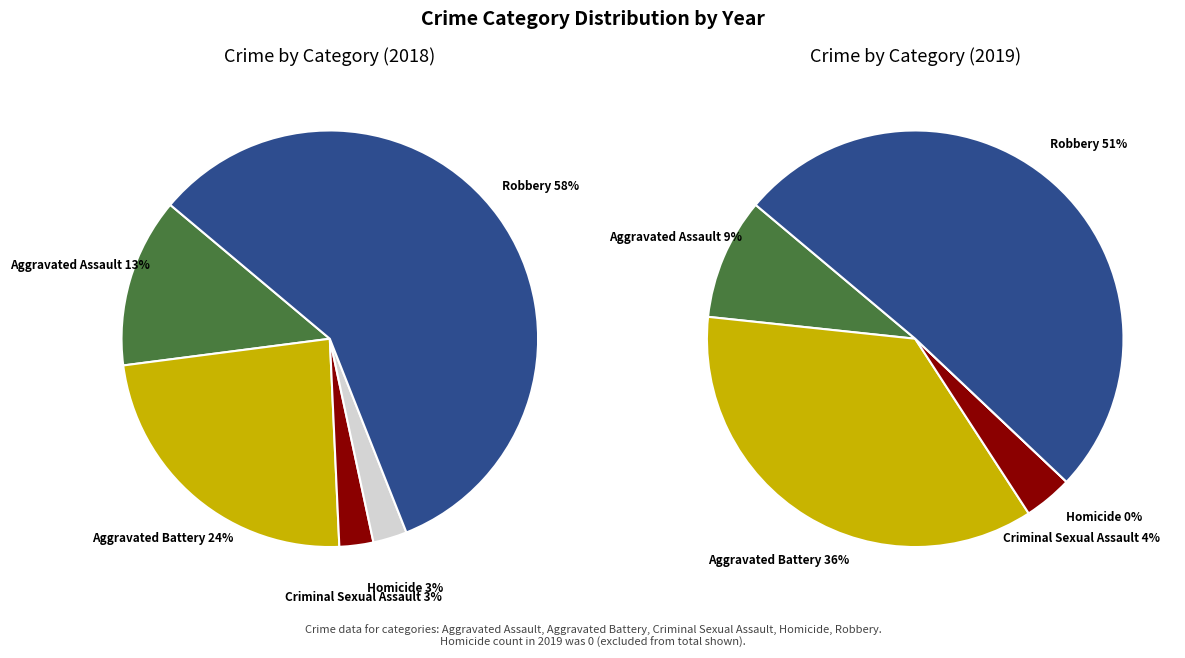

How many slices are in this pie chart?

5